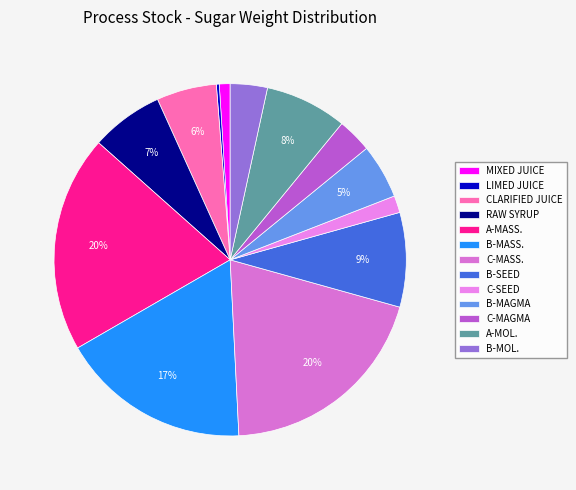

How many segments does this pie chart have?

13